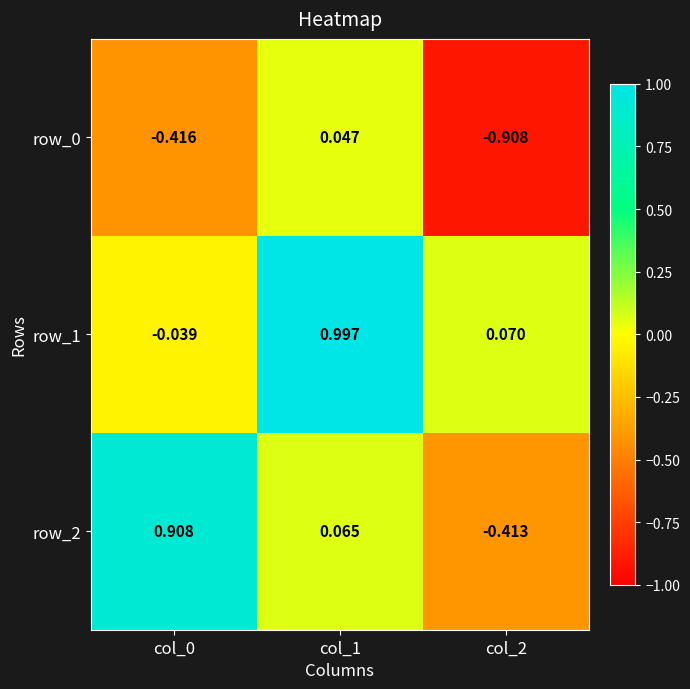

Which series has the widest spread of values?

row_2